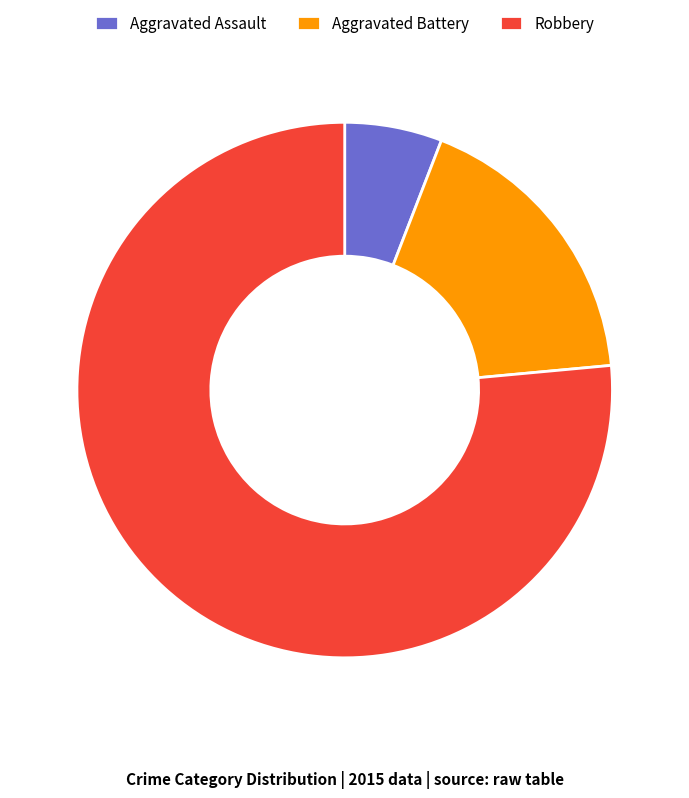

Which has a higher value, Robbery or Aggravated Assault?

Robbery